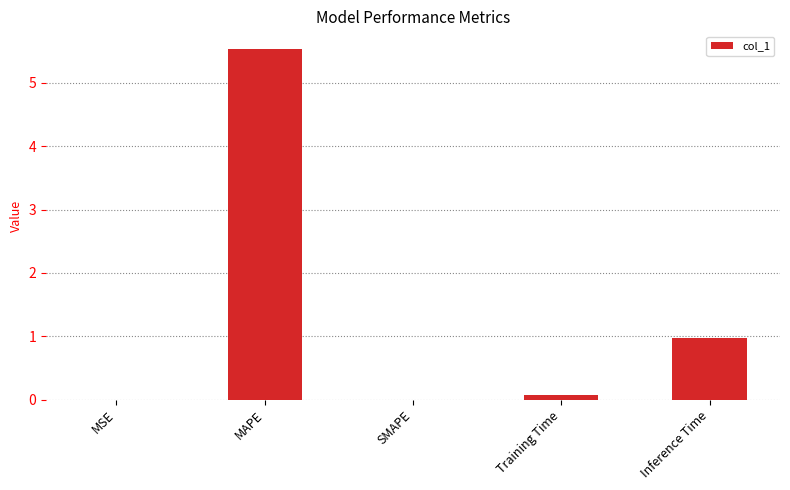

What is the greatest value displayed?

5.5